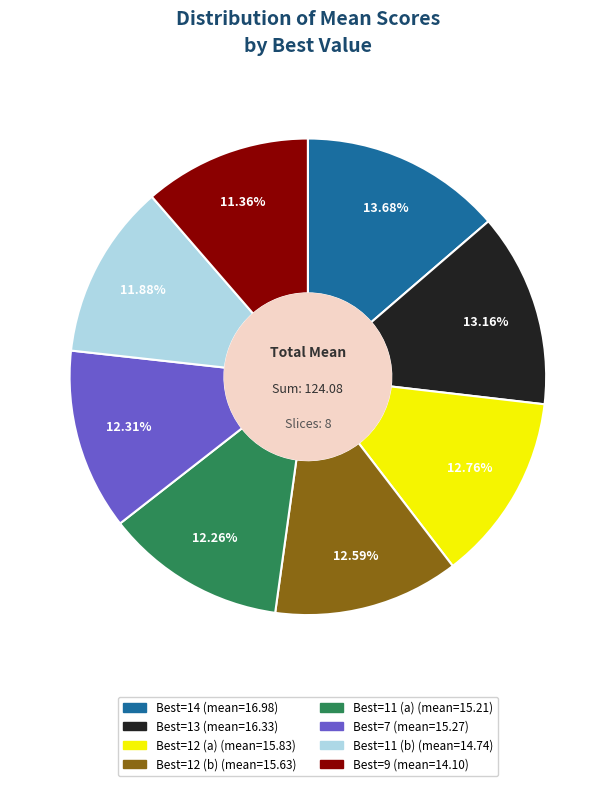

Is there a majority slice in this chart?

No